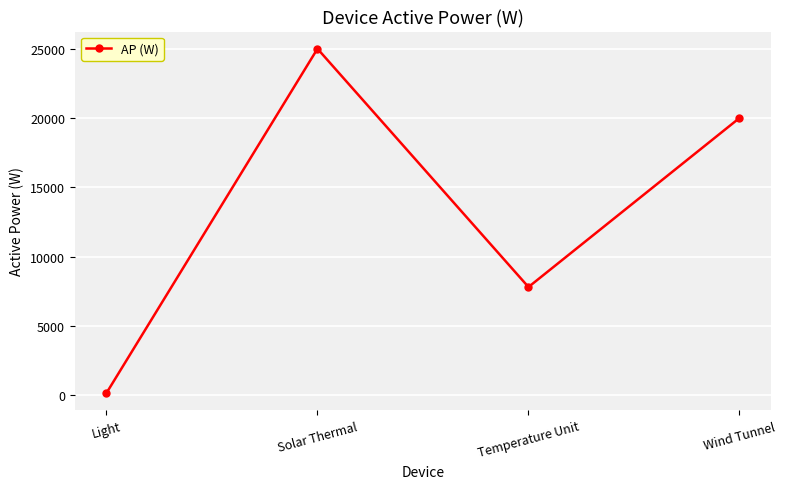

What is the sum of the values at Temperature Unit and Solar Thermal?

32800